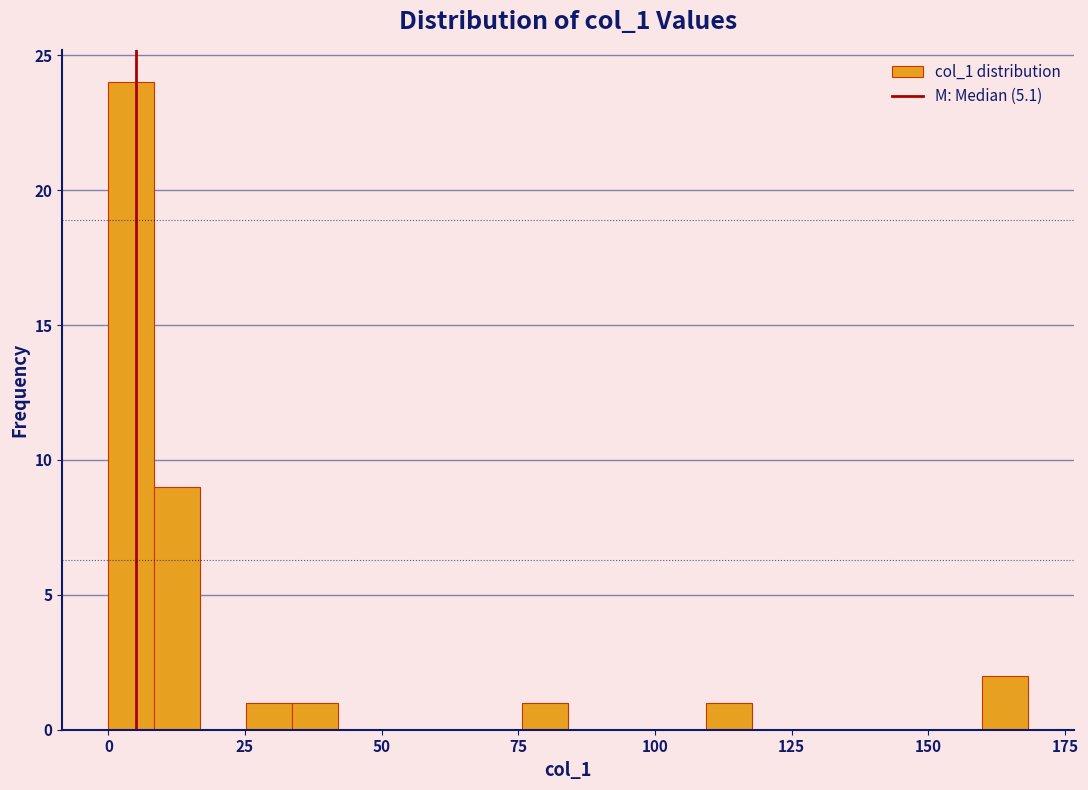

Read against the x-axis, roughly where is the centre of the tallest bar?

5